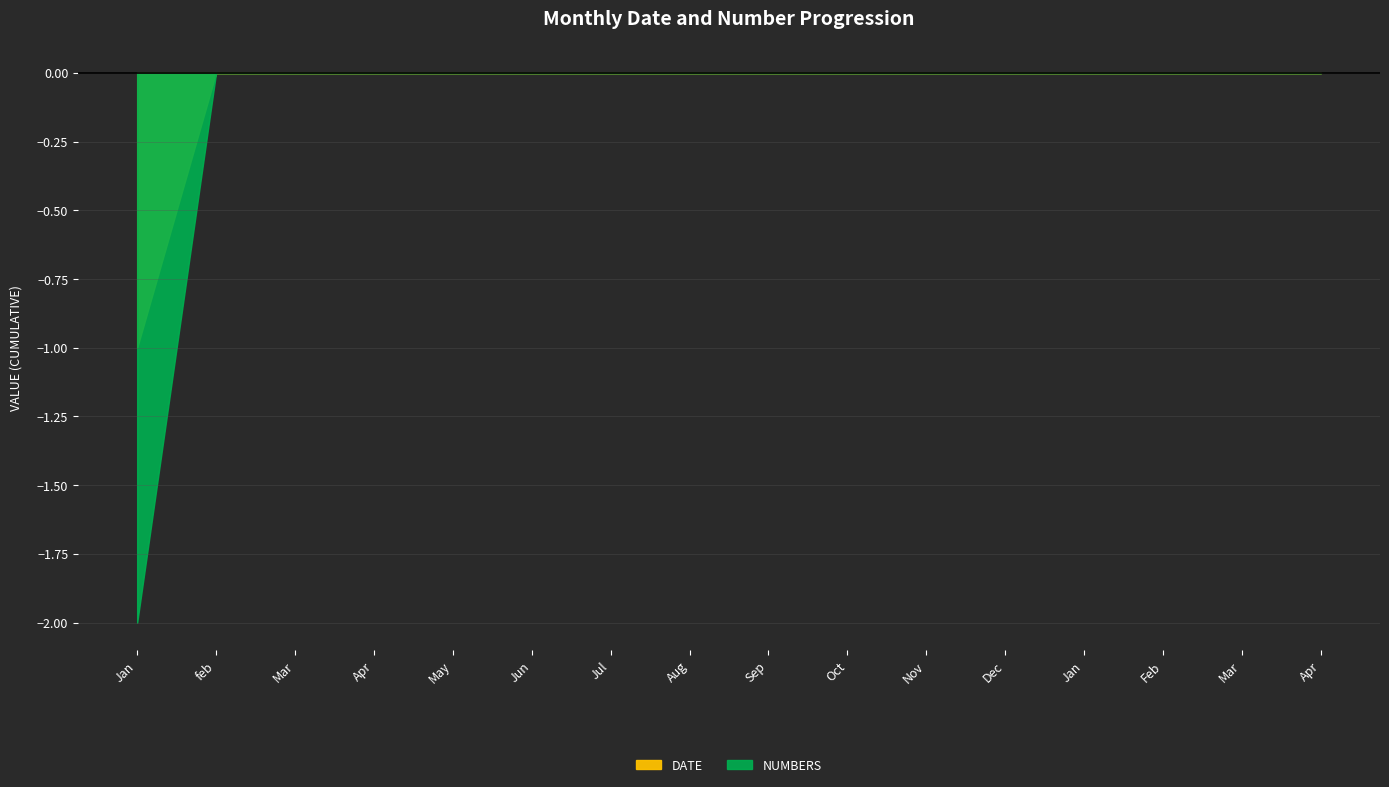

Is it true that DATE equals 2 at Mar?

False